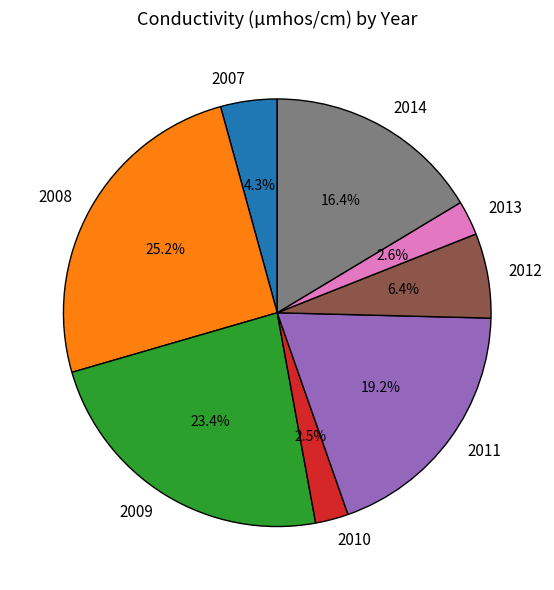

How much of the chart is everything except 2013?

97.4%